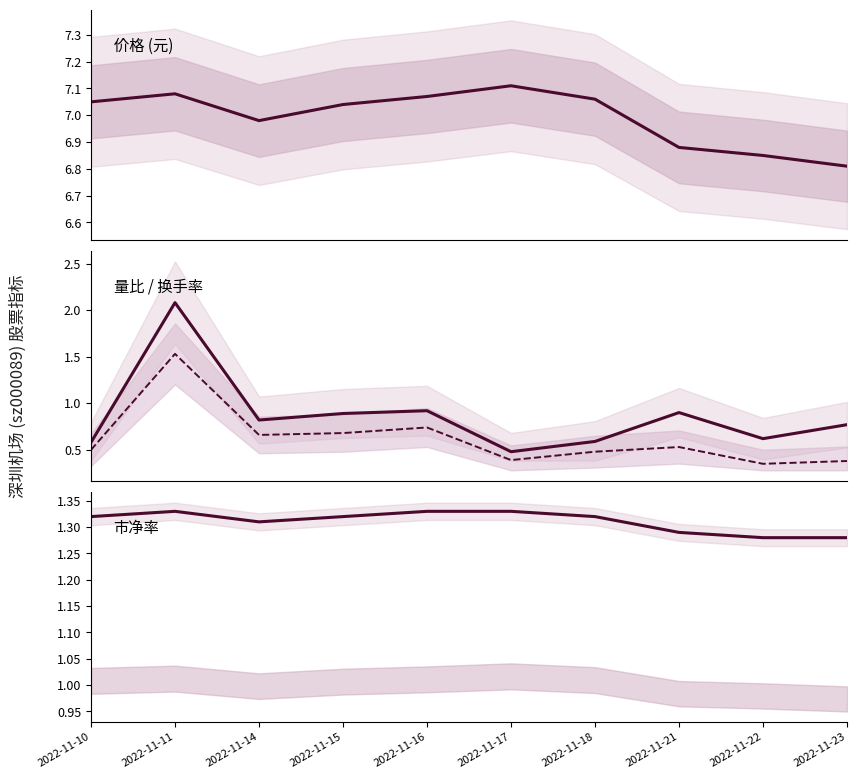

What is the difference between the second highest and second lowest values in the 量比 series?

0.3